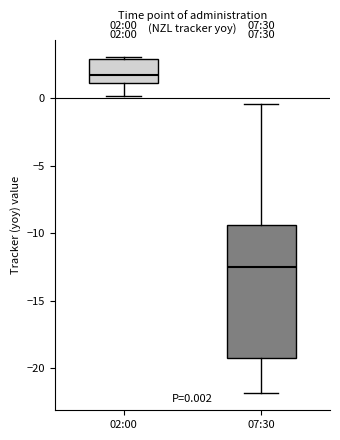

Which box has the highest median line?

02:00